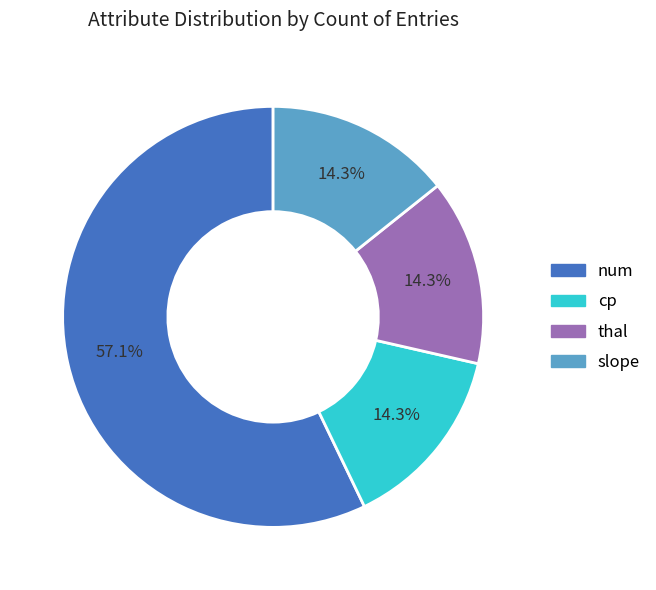

Does any single category account for the majority?

Yes